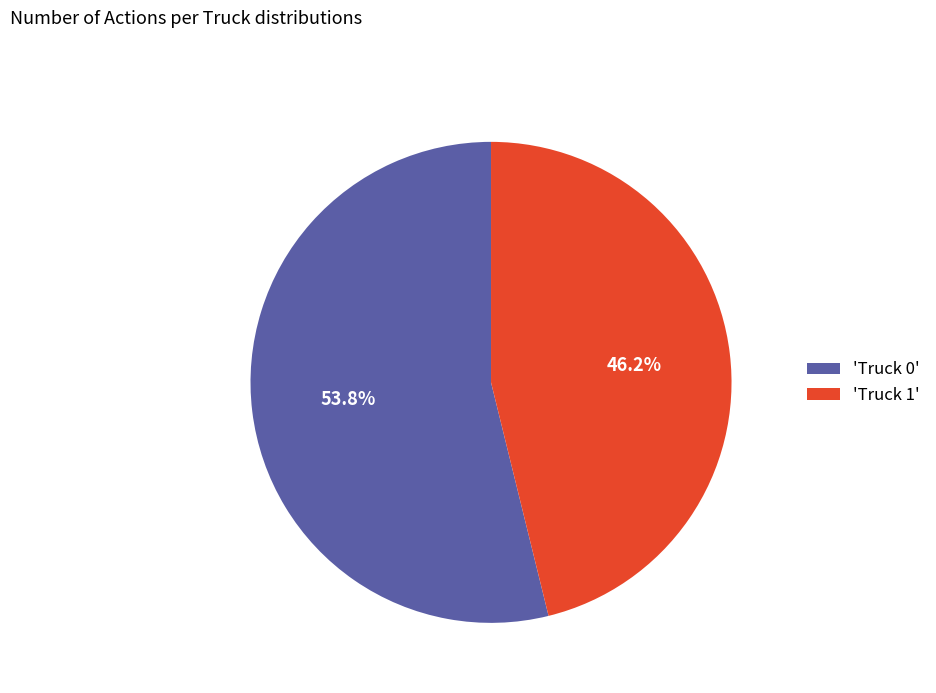

To the nearest percent, what is the average slice percentage?

50%